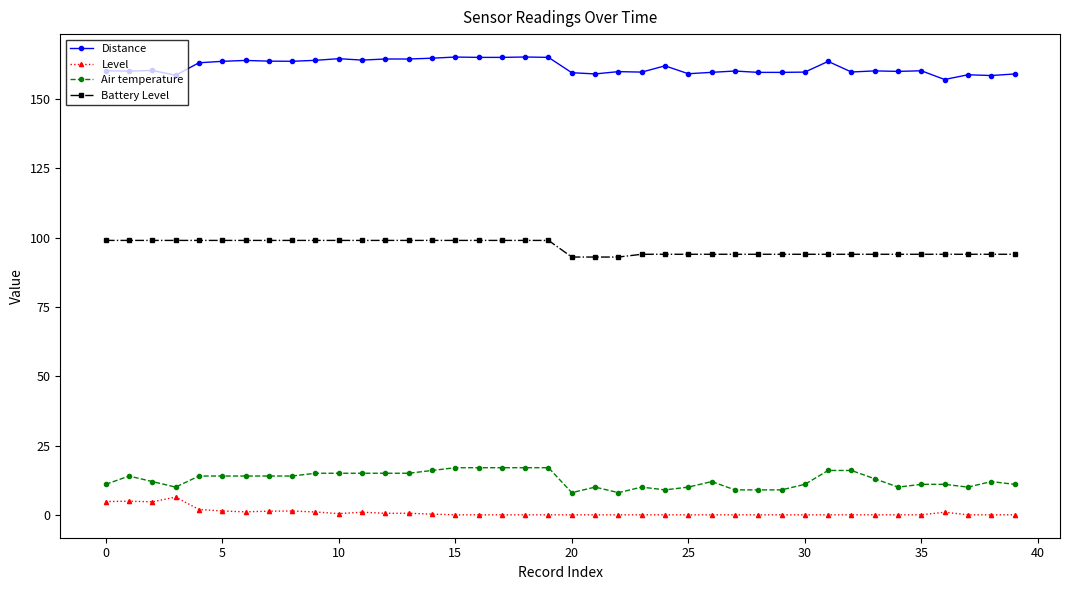

True or false: Distance has more than 0 interior local peaks.

True